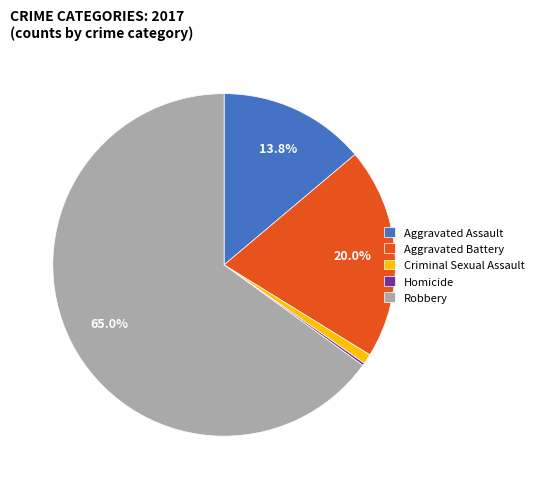

Which has a higher value, Aggravated Assault or Aggravated Battery?

Aggravated Battery